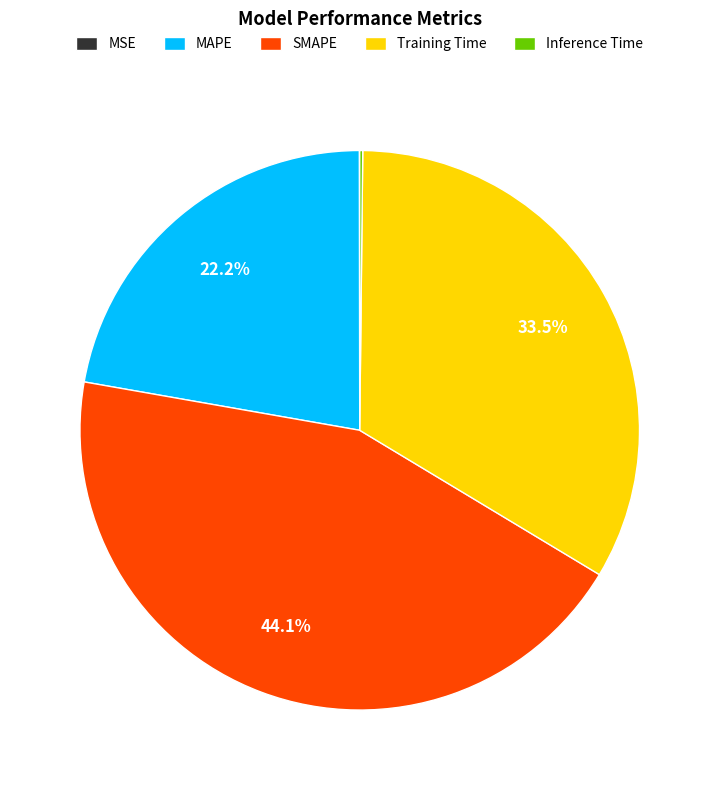

What portion of the pie excludes MAPE?

77.8%